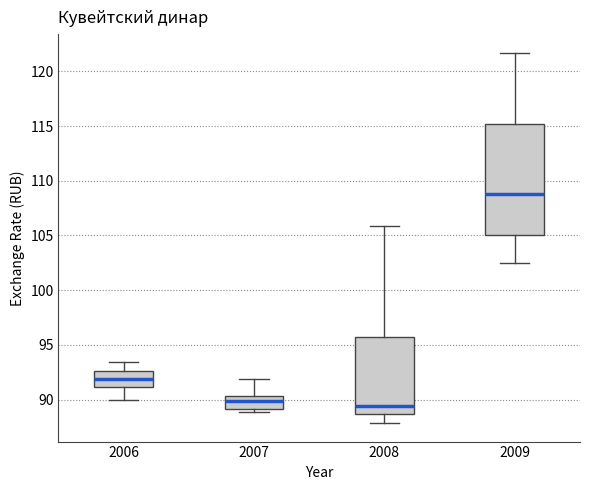

Reading left to right, read every box against the y-axis: the position of its median line, the range the box covers, and the ends of its whiskers. The values are not printed on the chart, so give them approximately, as read against the axis.

2006: median 92.0, box 91.0 to 92.5, whiskers 90.0 to 93.5
2007: median 90.0, box 89.0 to 90.5, whiskers 89.0 (just below the box's lower edge) to 92.0
2008: median 89.5, box 88.5 to 95.5, whiskers 88.0 to 106.0
2009: median 109.0, box 105.0 to 115.0, whiskers 102.5 to 121.5